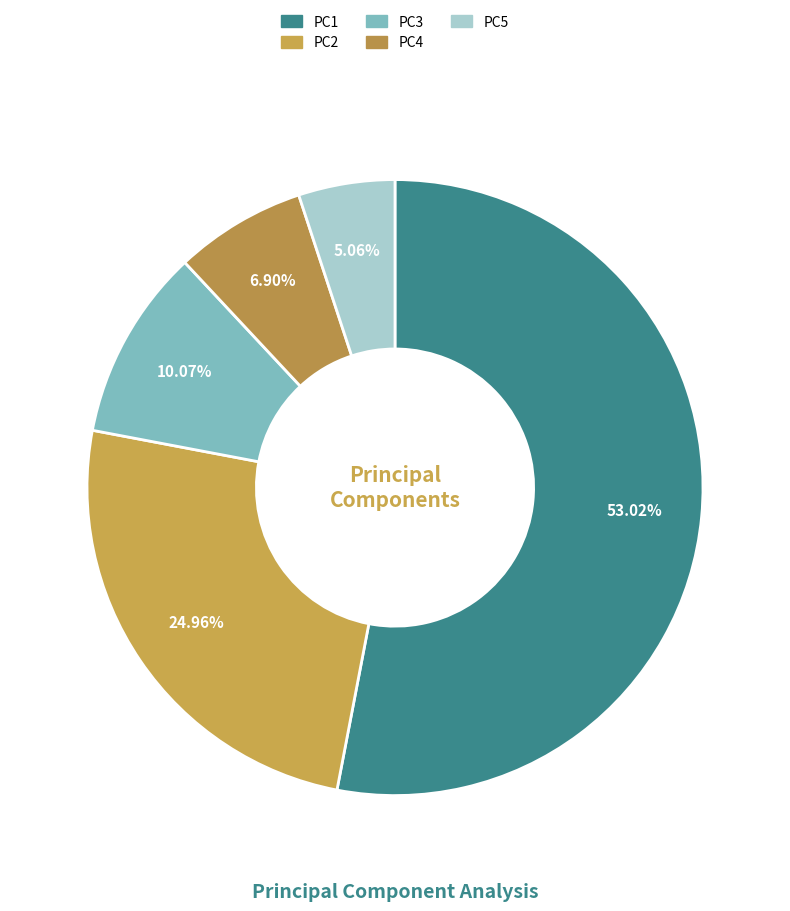

What percentage is NOT represented by PC2?

75.0%